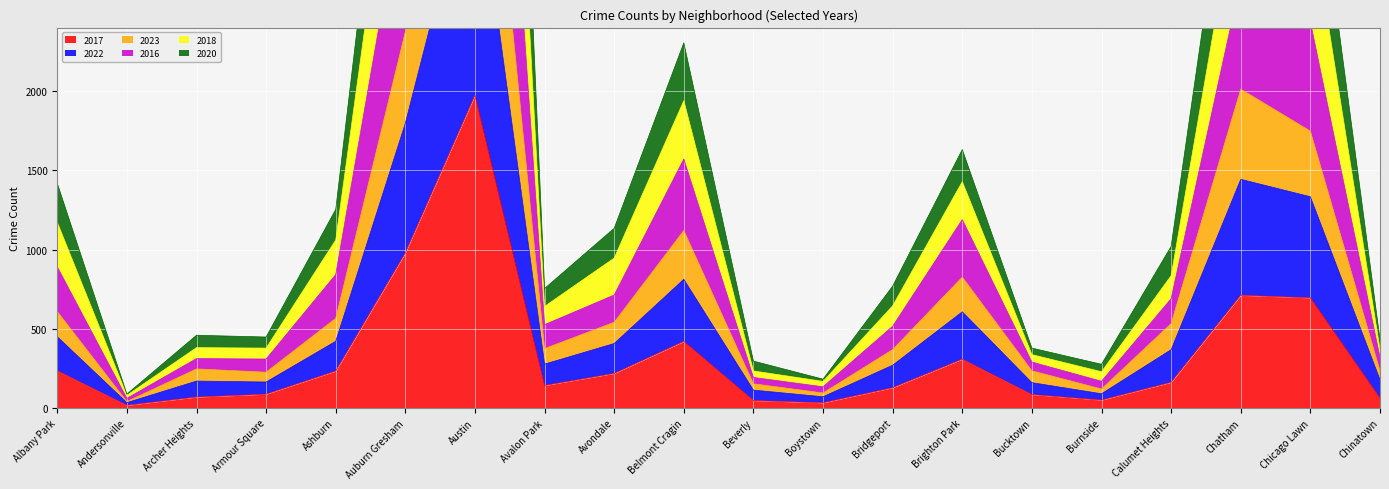

At which category does the chart reach its peak across all series?

Austin